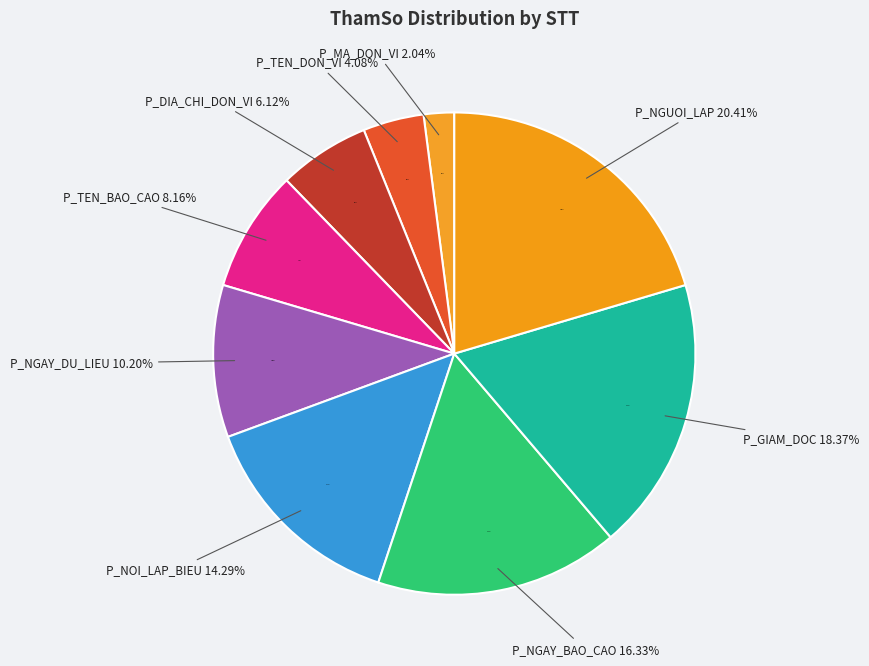

Is P_NGUOI_LAP the majority of the pie?

No